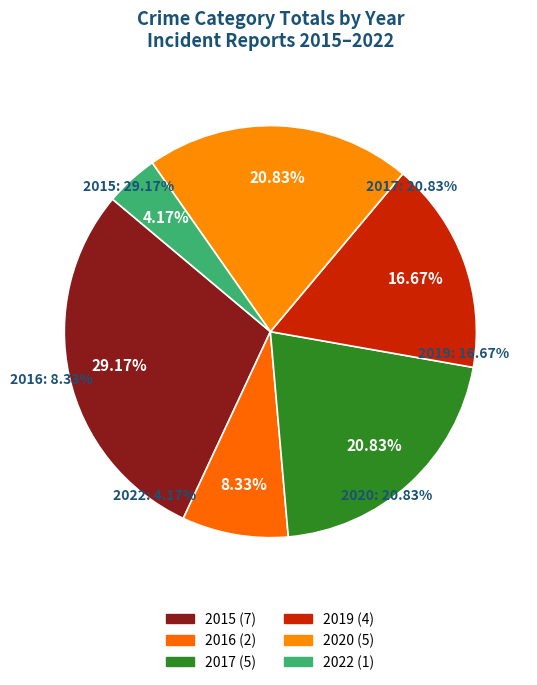

Combined, do 2016 and 2019 account for over 50%?

No